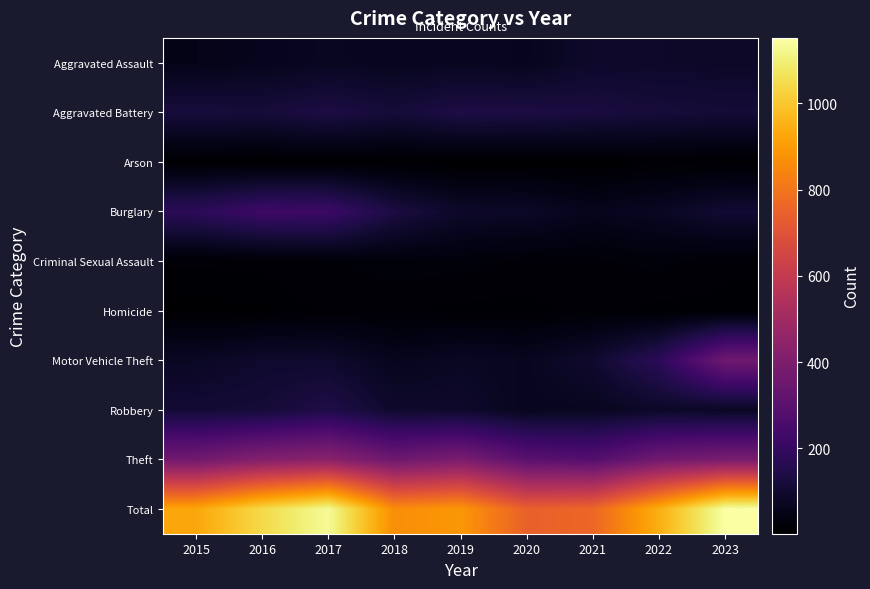

At how many categories does at least one series exceed 777?

7